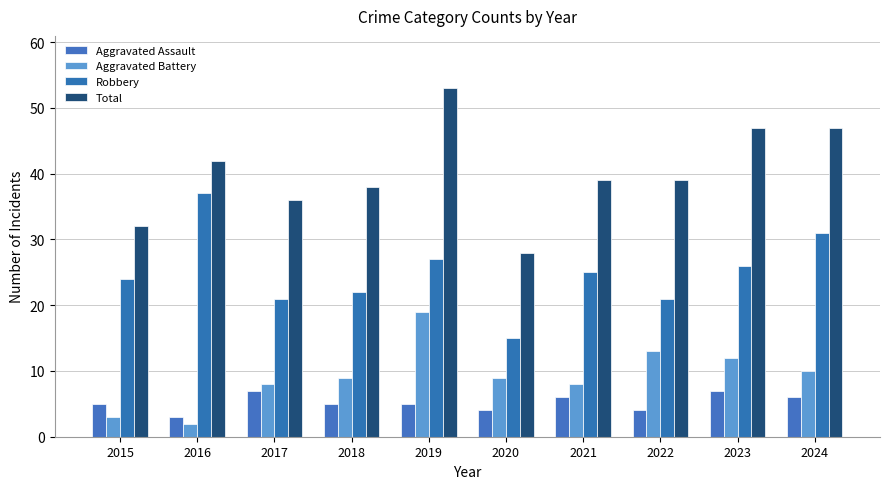

At 2024, list the series in order from largest to smallest.

Total, Robbery, Aggravated Battery, Aggravated Assault